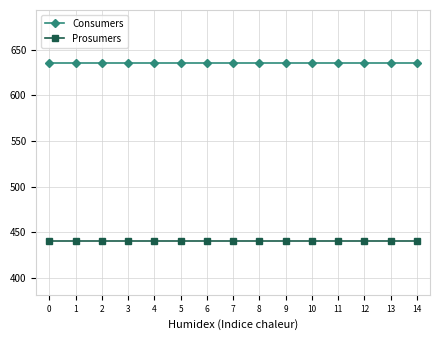

True or false: Prosumers and Consumers intersect in this chart.

False